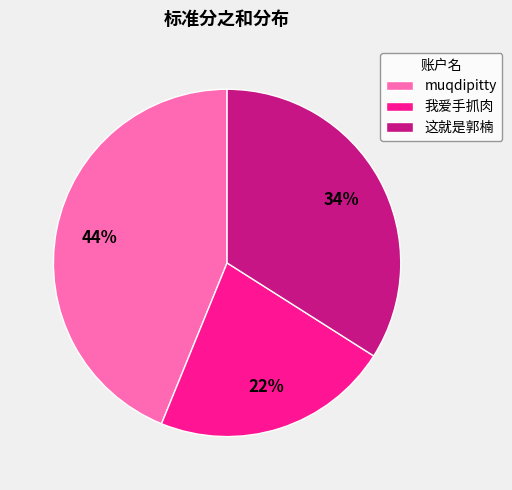

To the nearest percent, what percentage of the pie is muqdipitty?

44%